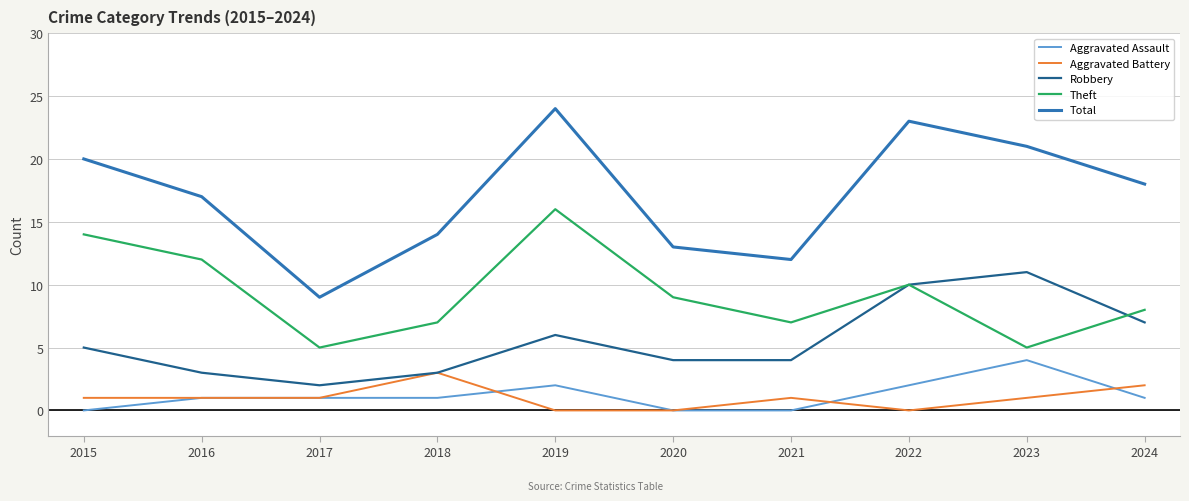

What is the difference between the Robbery values at 2020 and 2017?

2